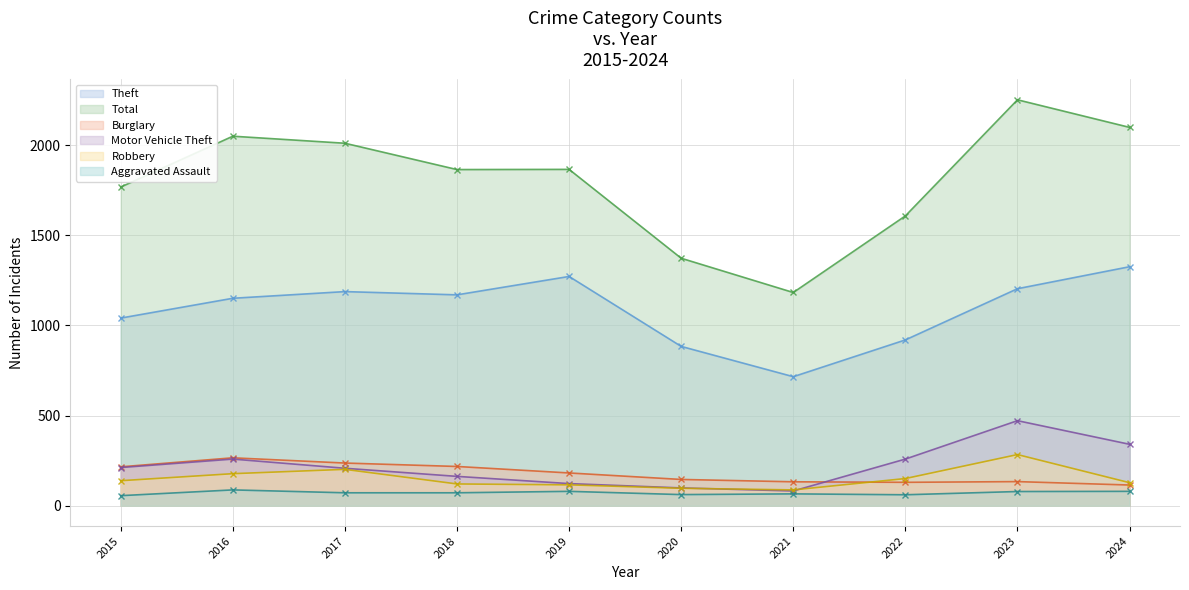

How many interior local peaks does the Burglary series have?

2